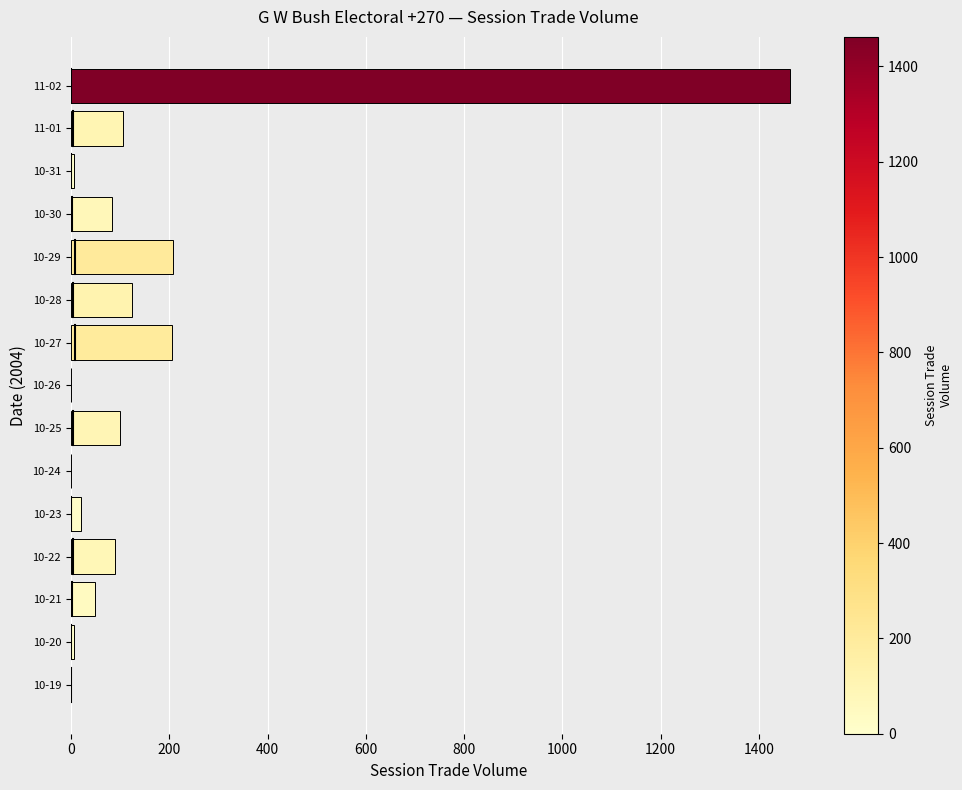

The value at 10-27 is 95. True or false?

False